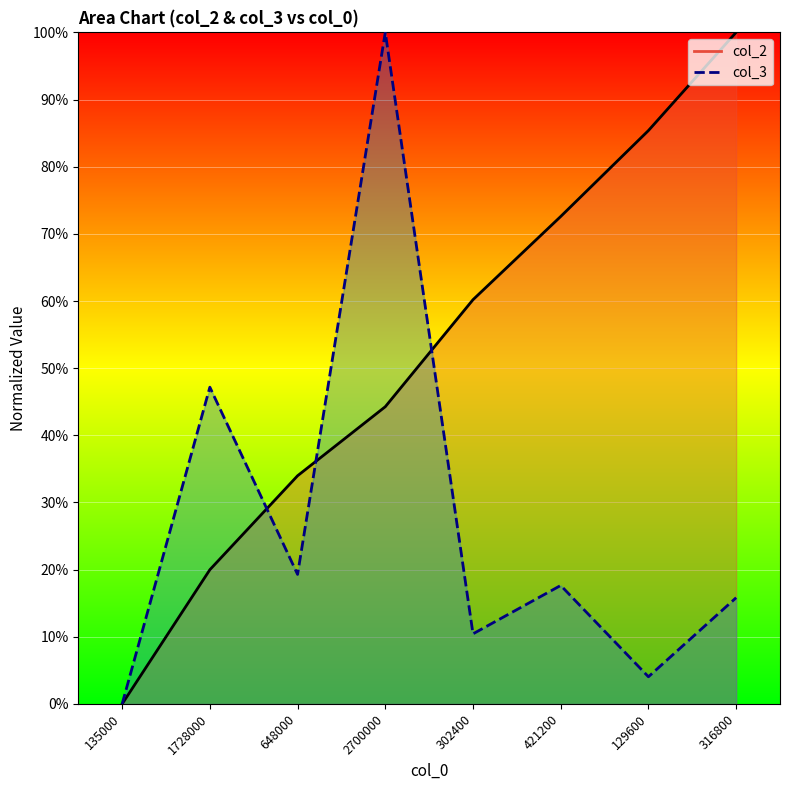

The col_2 series shows 4.5 at 1728000. True or false?

False